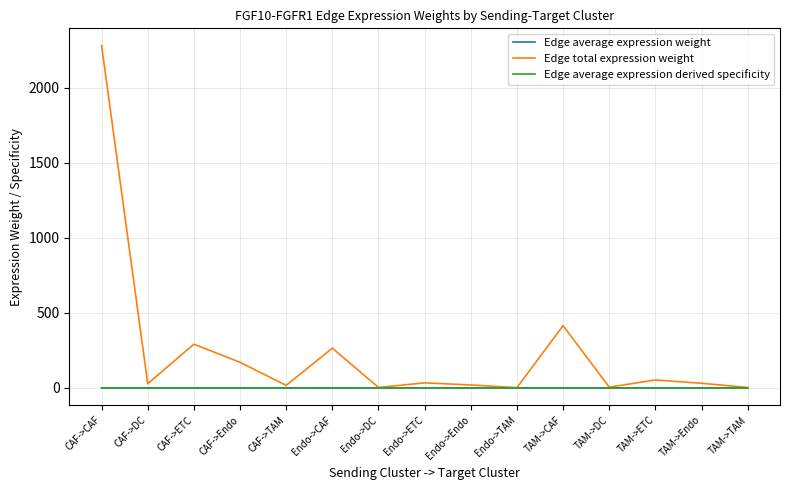

Does the chart have visible grid lines?

Yes